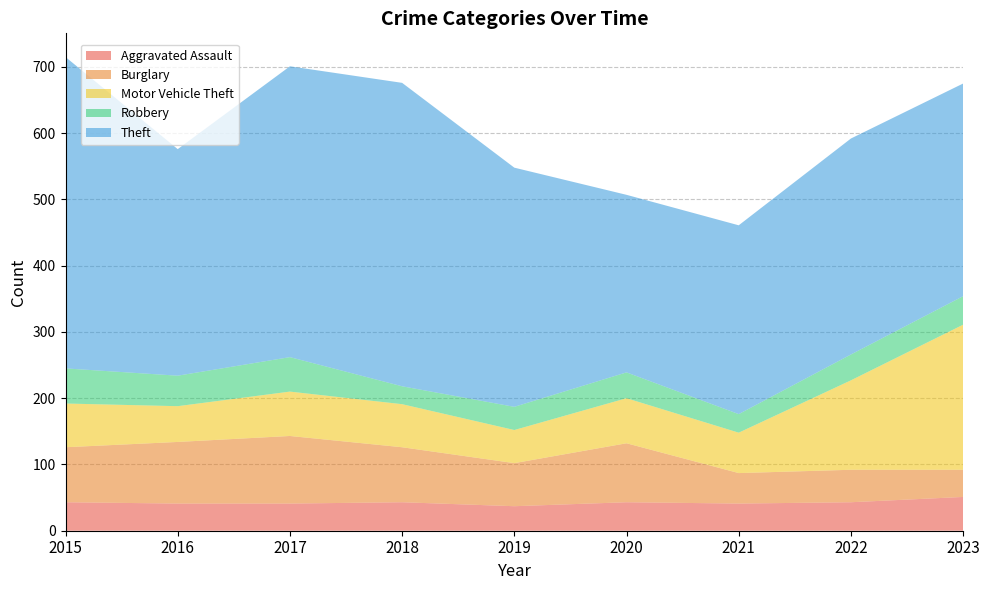

Reading right to left, transcribe all the data shown in this chart.

Aggravated Assault: 2023=51	2022=43	2021=41	2020=43	2019=37	2018=43	2017=41	2016=41	2015=43
Burglary: 2023=41	2022=49	2021=46	2020=89	2019=65	2018=83	2017=102	2016=93	2015=83
Motor Vehicle Theft: 2023=219	2022=135	2021=61	2020=68	2019=50	2018=65	2017=67	2016=54	2015=66
Robbery: 2023=43	2022=39	2021=28	2020=39	2019=35	2018=27	2017=52	2016=46	2015=53
Theft: 2023=321	2022=326	2021=285	2020=268	2019=361	2018=458	2017=439	2016=342	2015=470